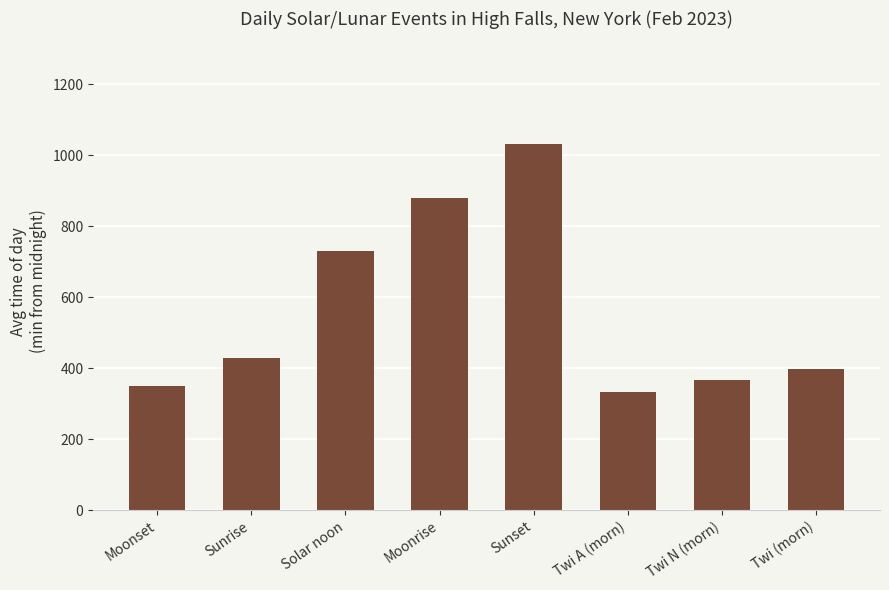

Reading right to left, transcribe all the data shown in this chart.

398.5	365.5	332.5	1031.7	879.0	730.0	428.5	349.8